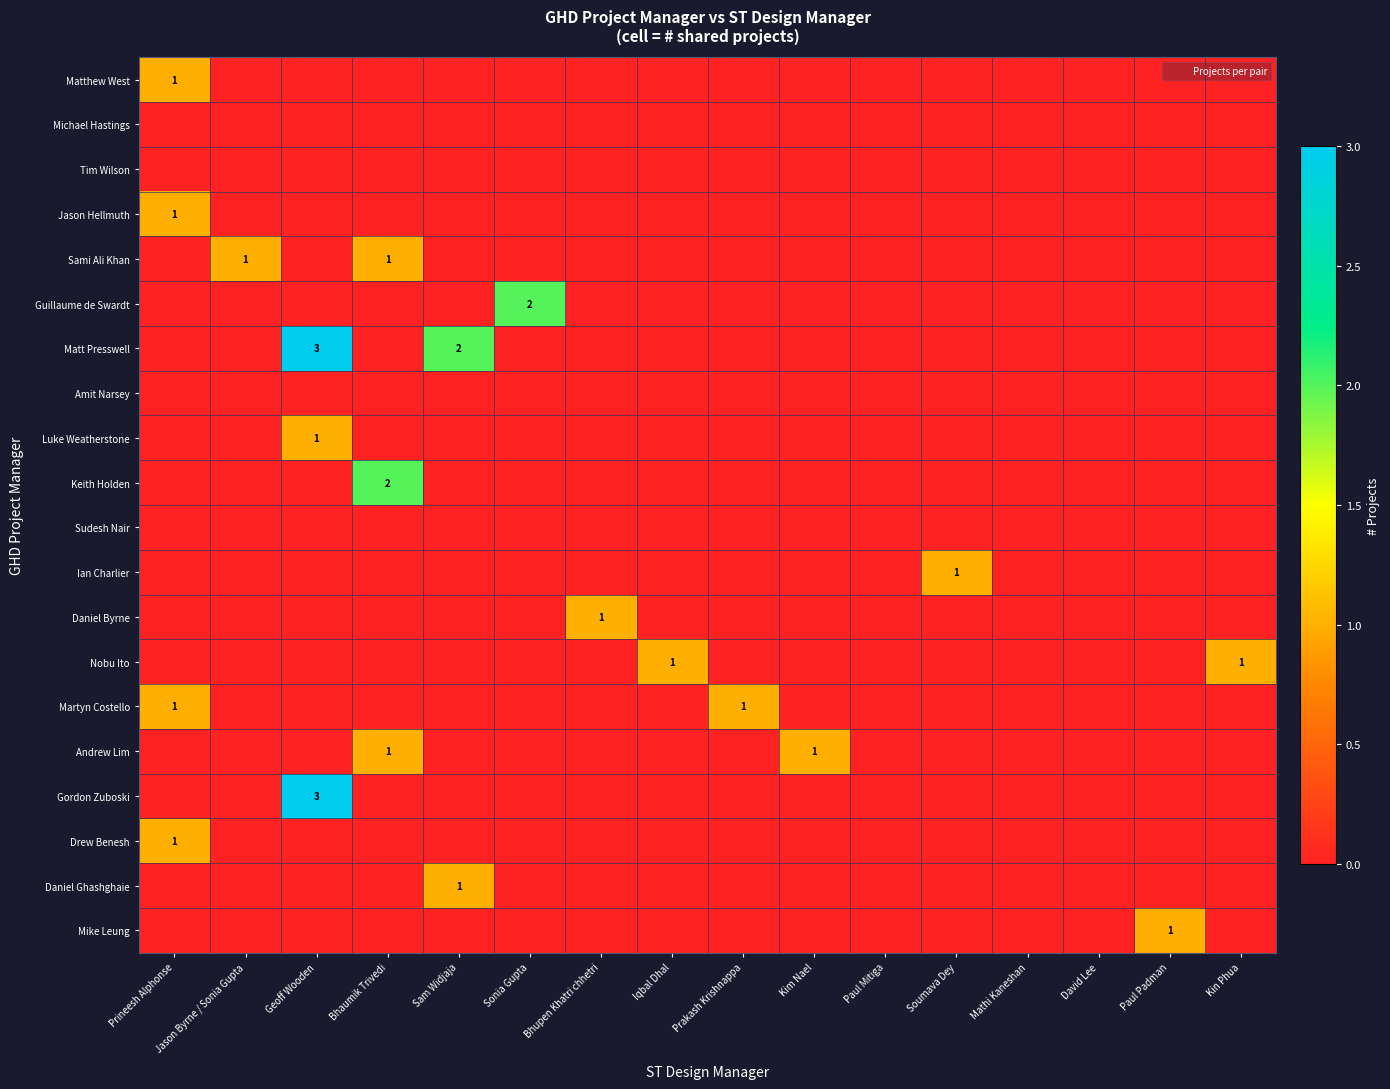

At David Lee, list the series in order from smallest to largest.

Matthew West, Michael Hastings, Tim Wilson, Jason Hellmuth, Sami Ali Khan, Guillaume de Swardt, Matt Presswell, Amit Narsey, Luke Weatherstone, Keith Holden, Sudesh Nair, Ian Charlier, Daniel Byrne, Nobu Ito, Martyn Costello, Andrew Lim, Gordon Zuboski, Drew Benesh, Daniel Ghashghaie, Mike Leung